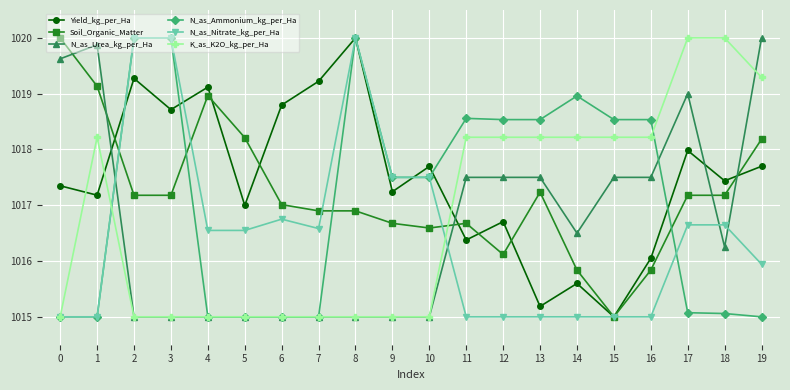

How many intersections are there between N_as_Urea_kg_per_Ha and N_as_Nitrate_kg_per_Ha?

4